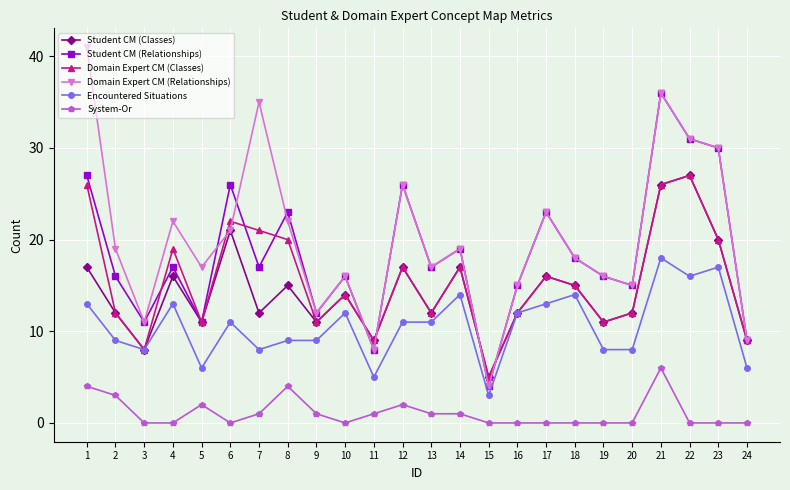

At which label does Domain Expert CM (Relationships) reach its peak?

1